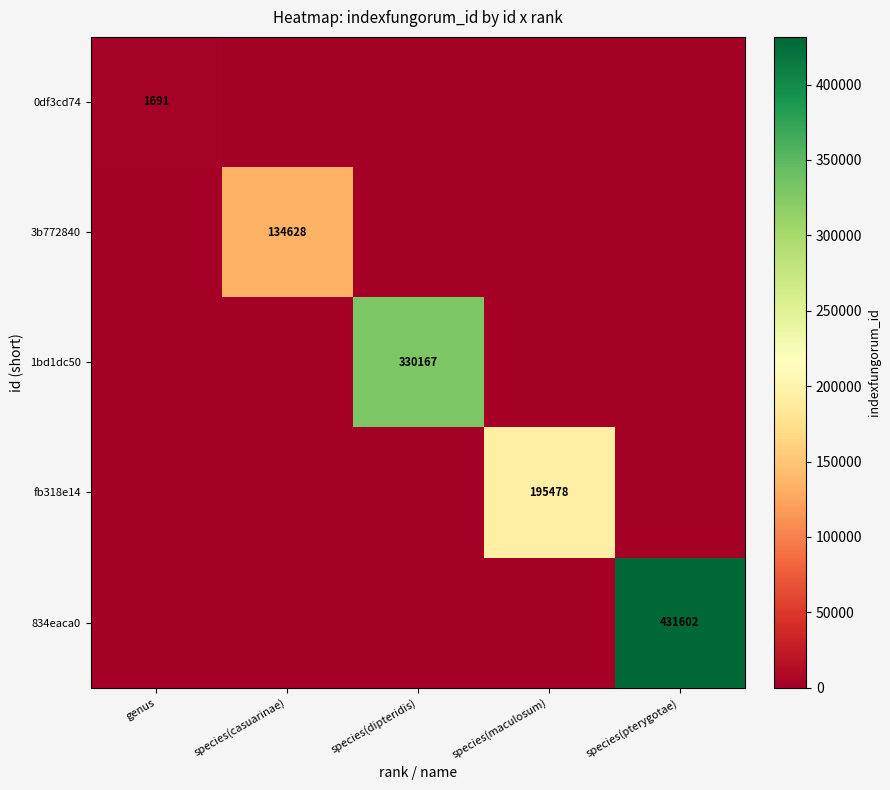

Is it true that 0df3cd74 equals 2640 at genus?

False